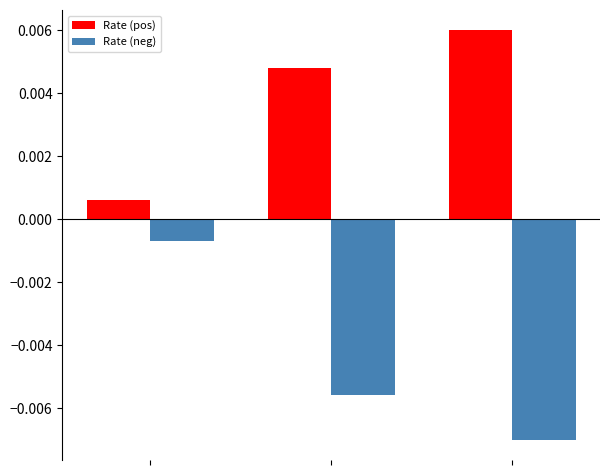

Rank the series by their average value, from highest to lowest.

Rate (pos), Rate (neg)